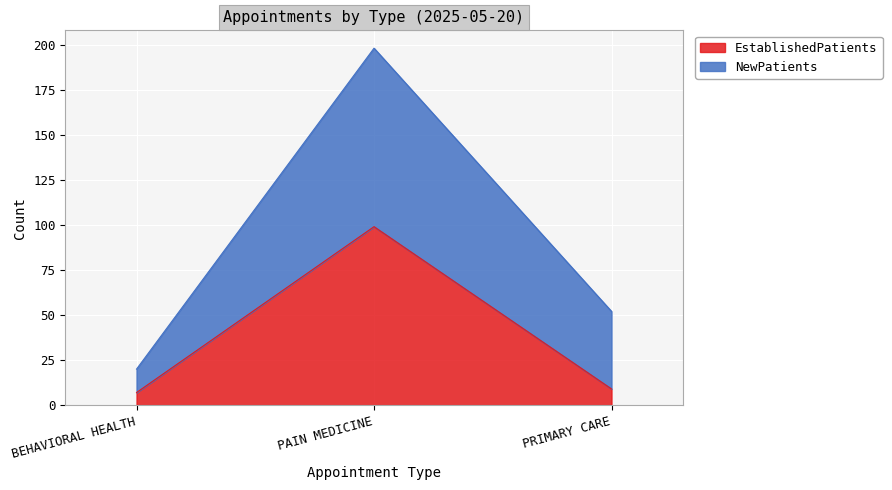

Which has a higher value, PRIMARY CARE or PAIN MEDICINE?

PAIN MEDICINE